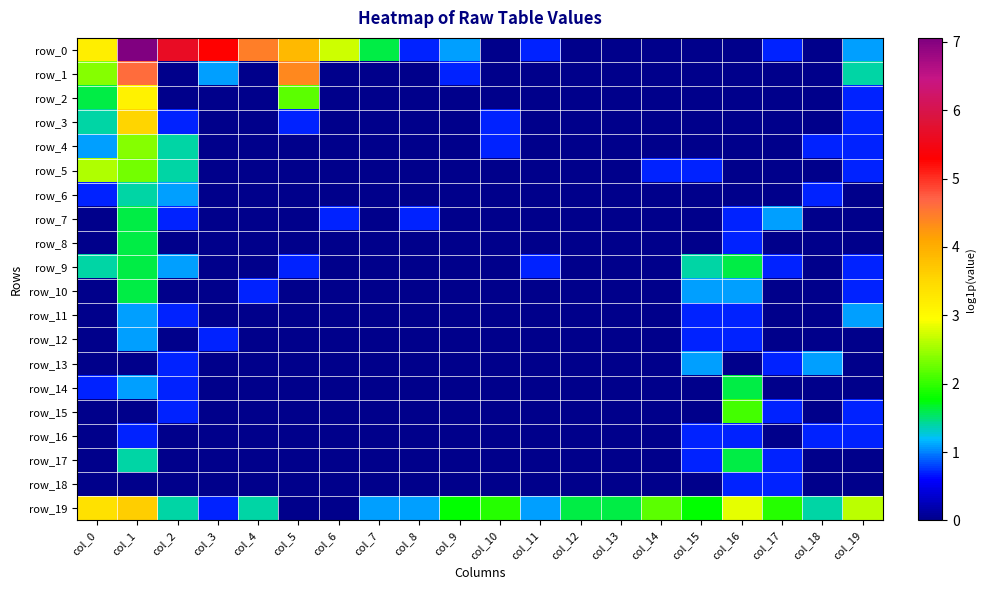

Rank the categories by row_5 value from highest to lowest.

col_0, col_1, col_2, col_14, col_15, col_19, col_3, col_4, col_5, col_6, col_7, col_8, col_9, col_10, col_11, col_12, col_13, col_16, col_17, col_18